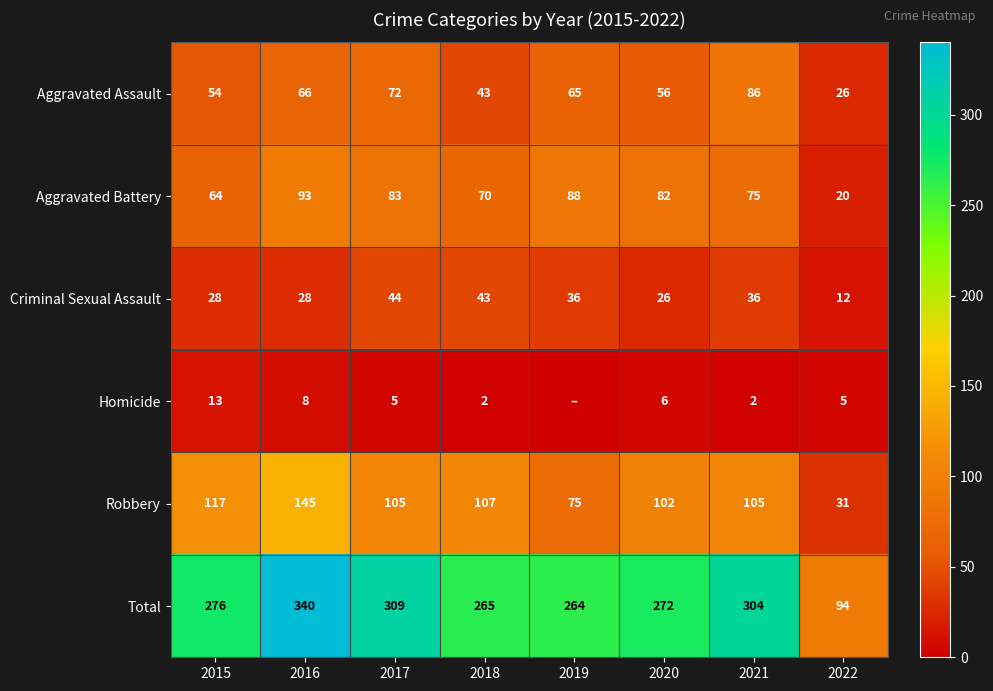

Rank the series at 2017 from highest to lowest value.

Total, Robbery, Aggravated Battery, Aggravated Assault, Criminal Sexual Assault, Homicide